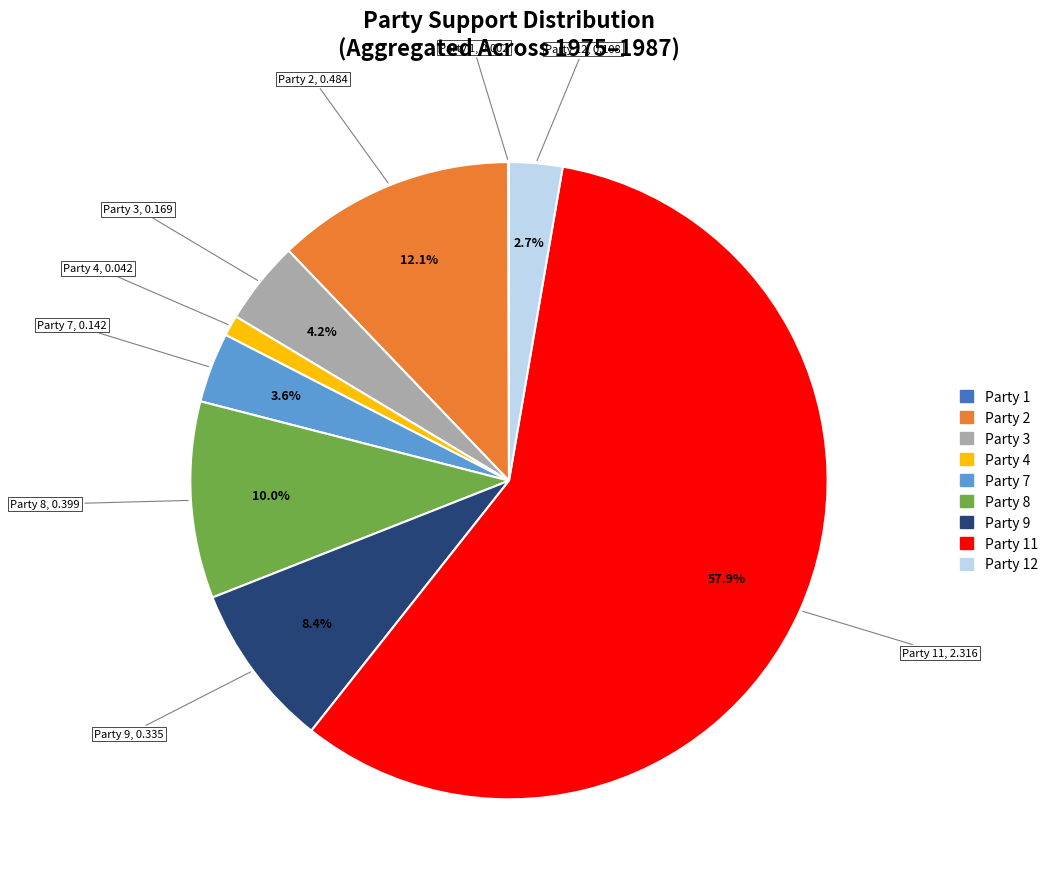

Does any single category account for the majority?

Yes